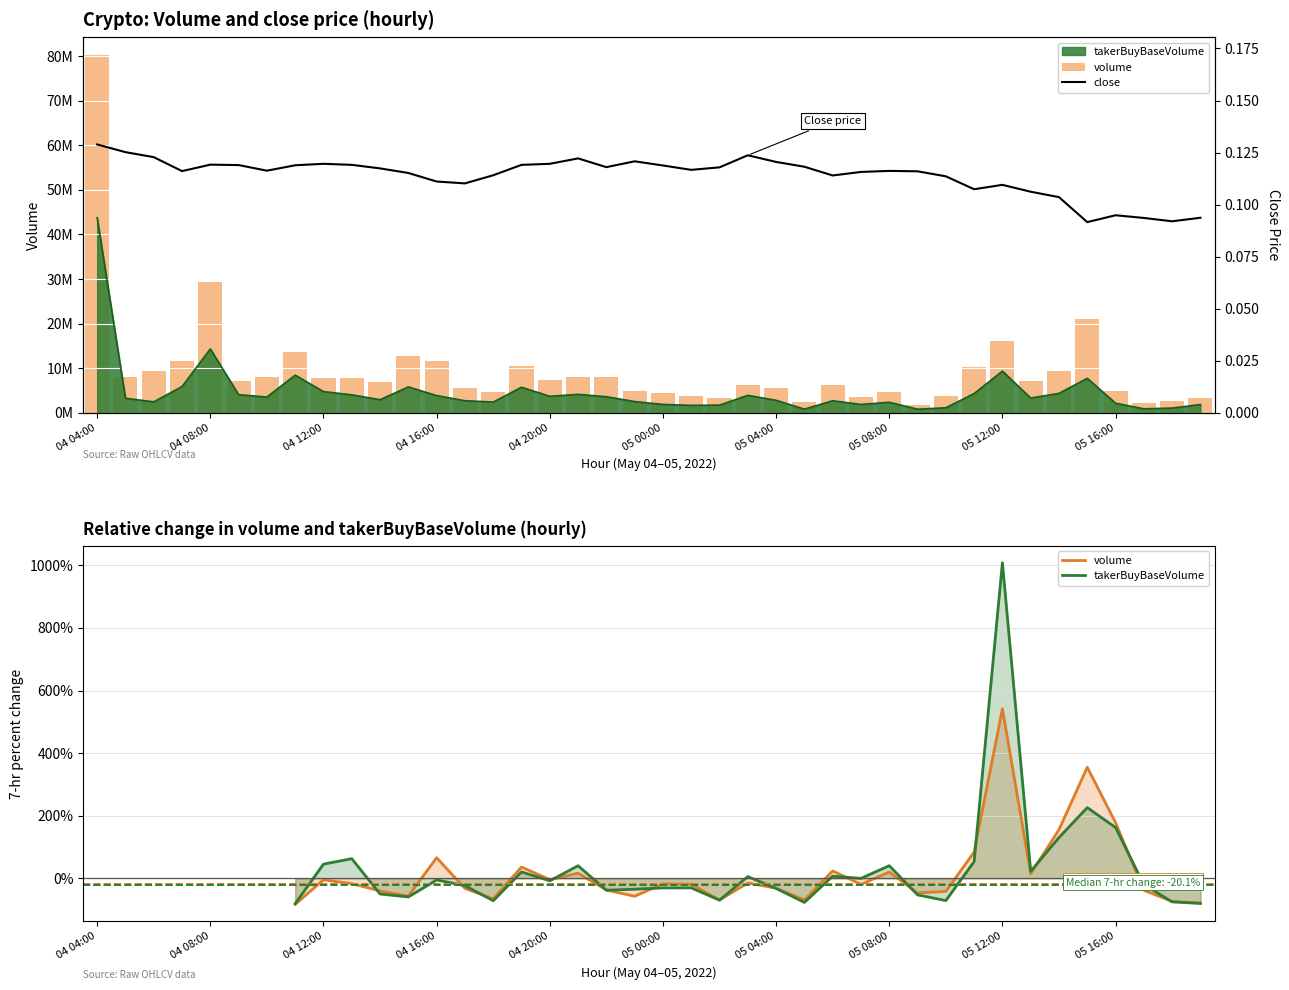

How many close values are between 0 and 1?

40